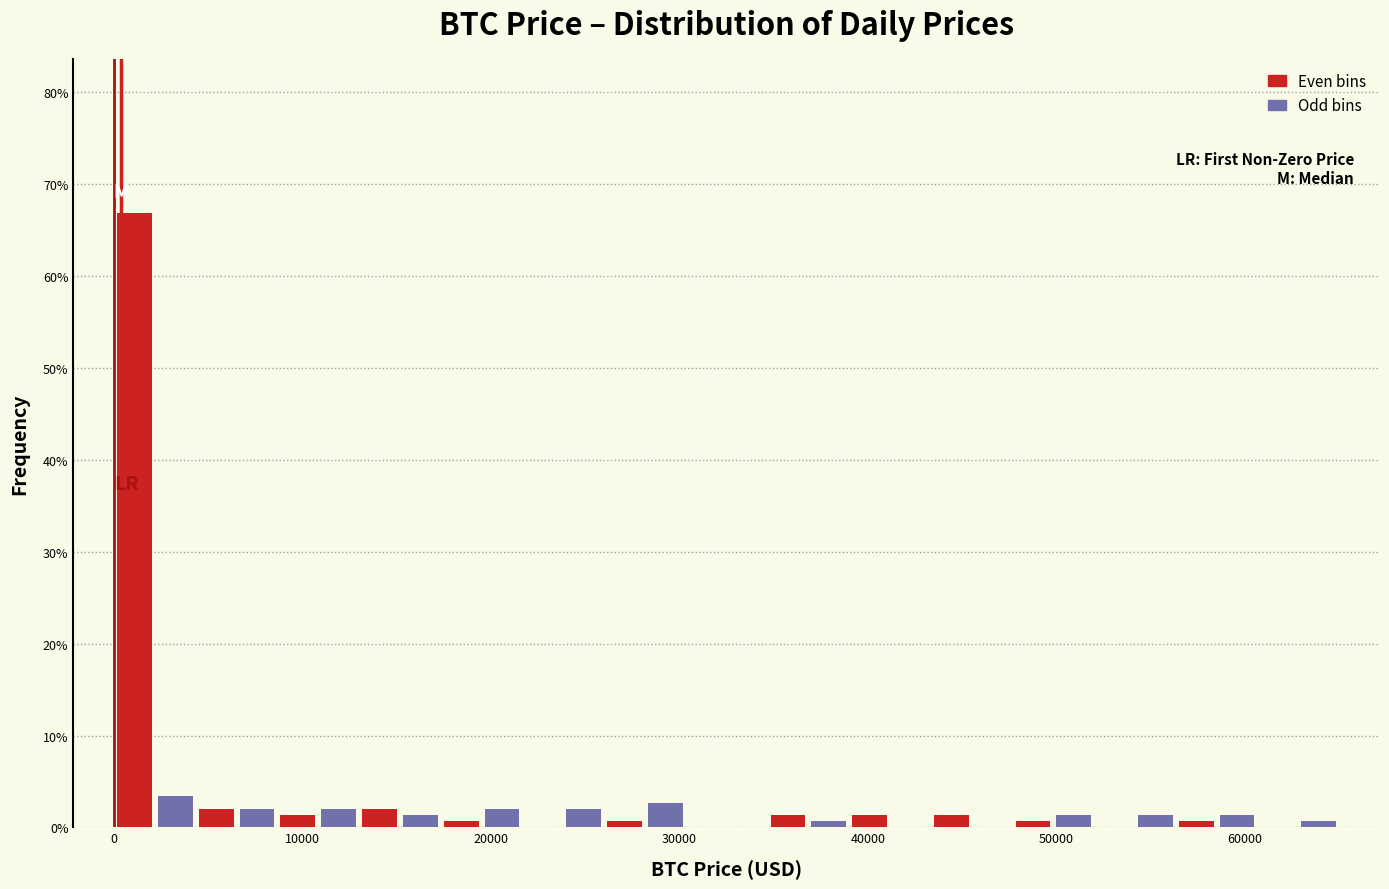

Around what value on the x-axis is the tallest bar? Give the approximate position of its centre, as read against the axis.

1000